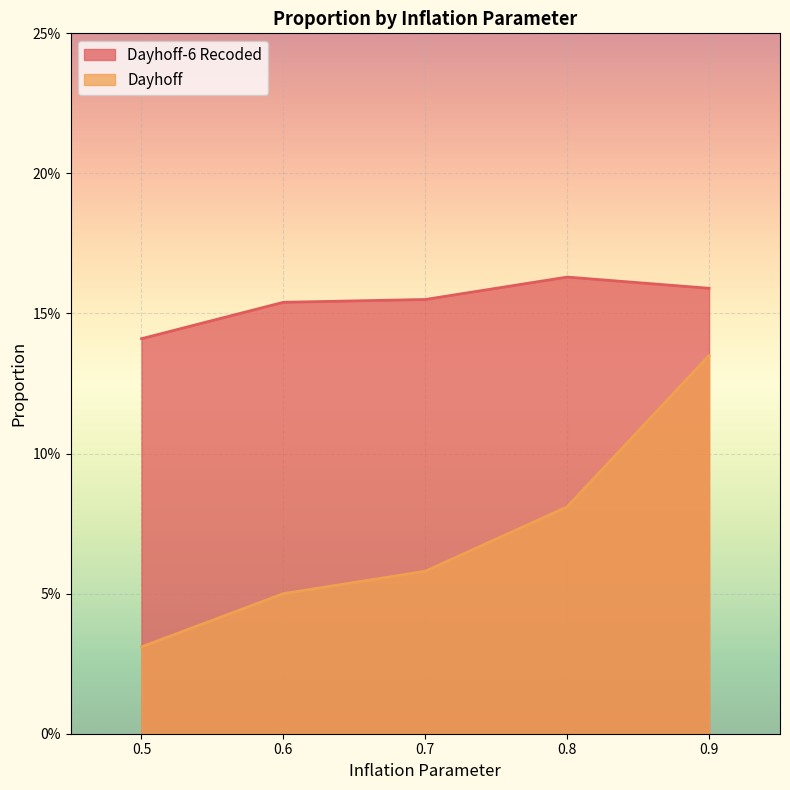

What is the value of the Dayhoff point at the 2nd from the left?

0.1